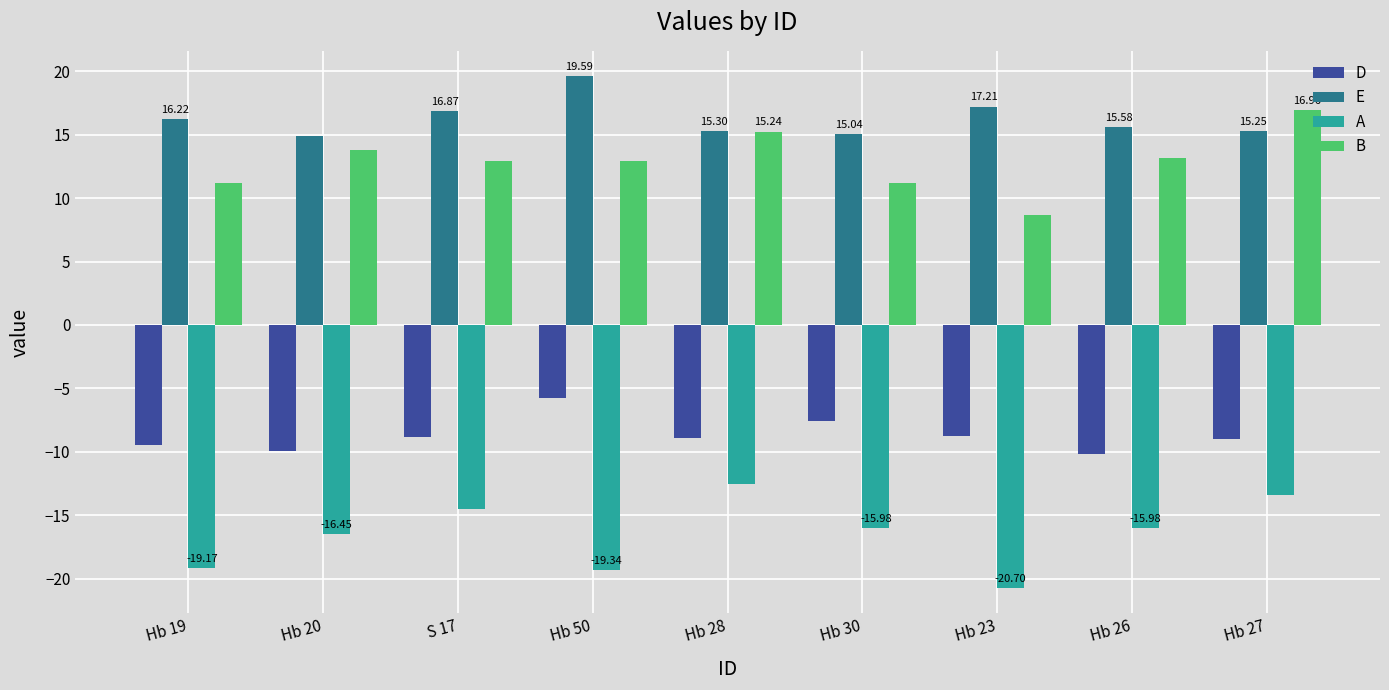

What is the label of the 6th bar from the left?

Hb 30